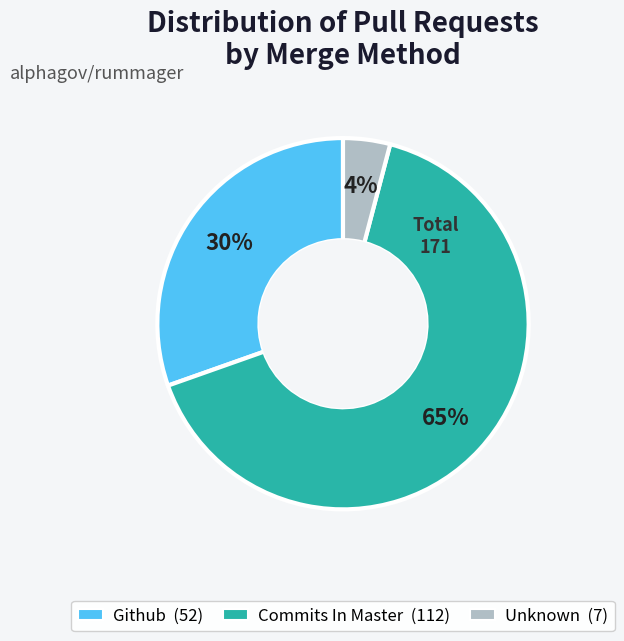

How many segments does this pie chart have?

3